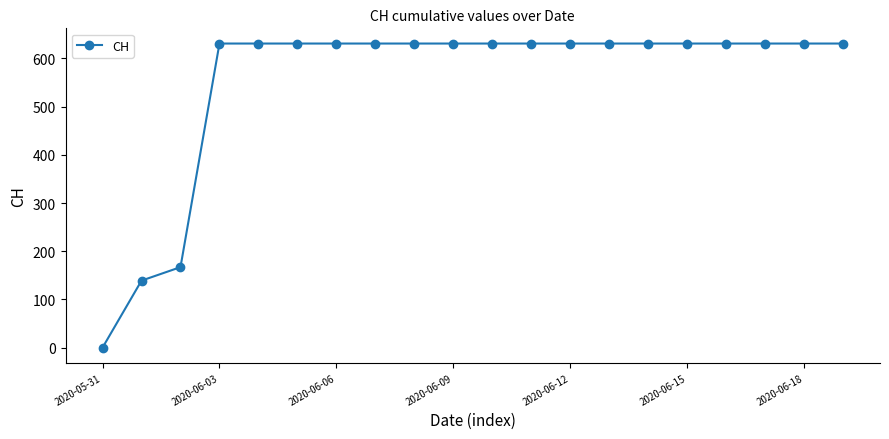

What is the average value?

552